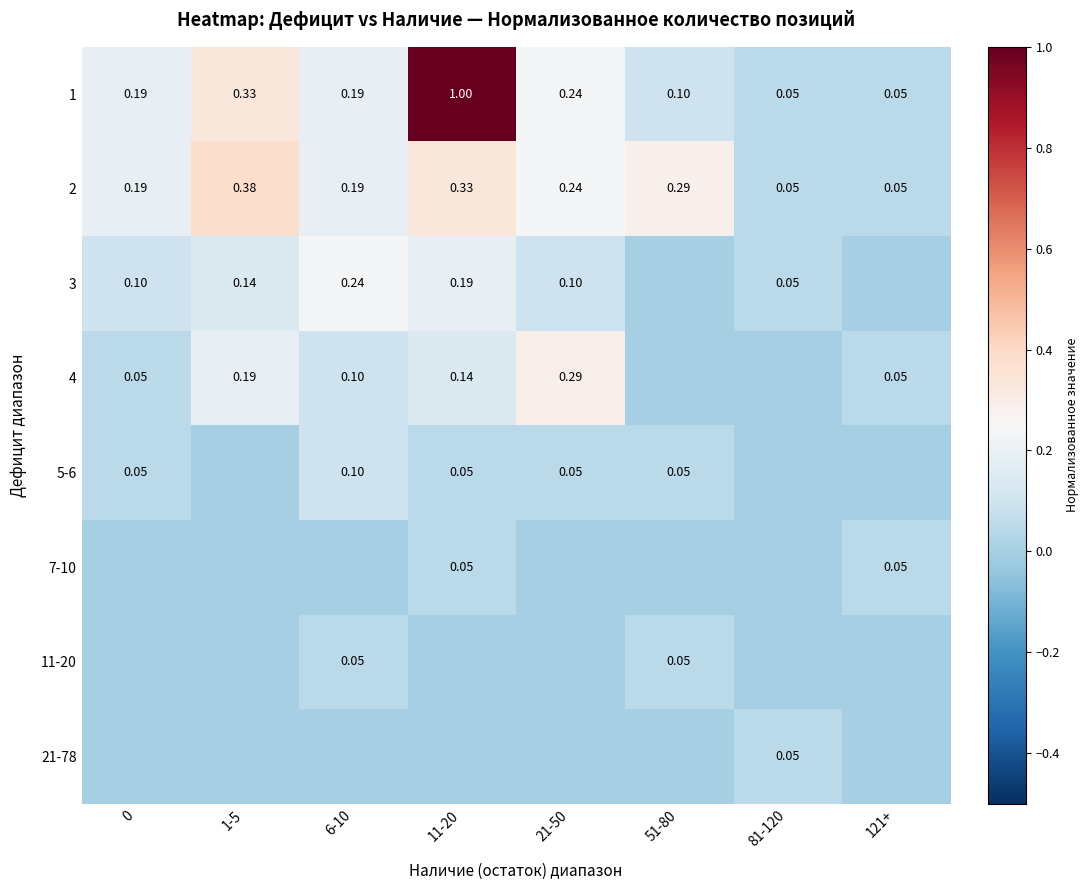

How many values in the 5-6 series exceed 0?

5